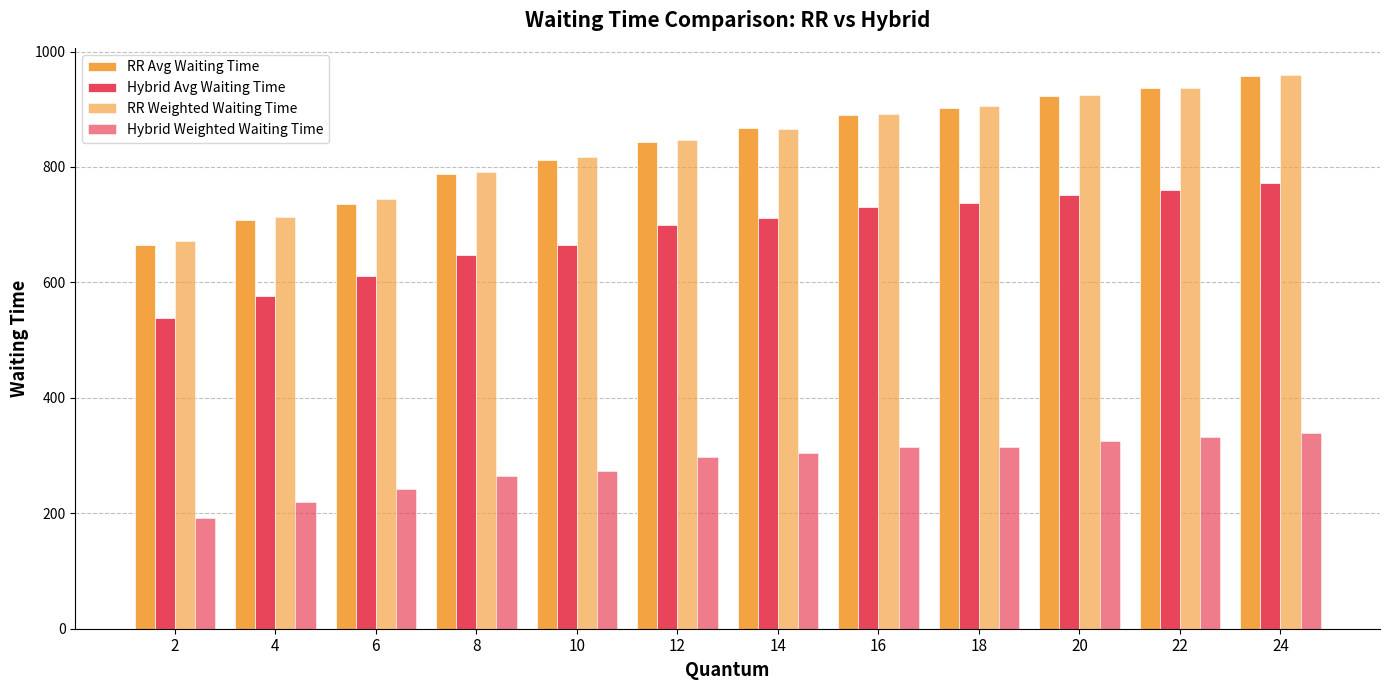

Reading left to right, transcribe all the data shown in this chart.

RR Avg Waiting Time: 2=664.1	4=708.0	6=735.5	8=787.0	10=812.6	12=843.1	14=867.4	16=890.4	18=903.0	20=922.4	22=937.3	24=957.9
Hybrid Avg Waiting Time: 2=538.7	4=576.2	6=610.9	8=646.7	10=665.3	12=698.7	14=712.1	16=731.4	18=737.3	20=751.4	22=760.9	24=772.2
RR Weighted Waiting Time: 2=672.6	4=713.4	6=744.7	8=791.2	10=817.1	12=846.8	14=866.6	16=892.4	18=906.1	20=925.0	22=937.7	24=958.5
Hybrid Weighted Waiting Time: 2=192.6	4=220.3	6=241.7	8=265.3	10=273.3	12=297.8	14=303.8	16=315.6	18=315.5	20=326.0	22=331.4	24=338.4